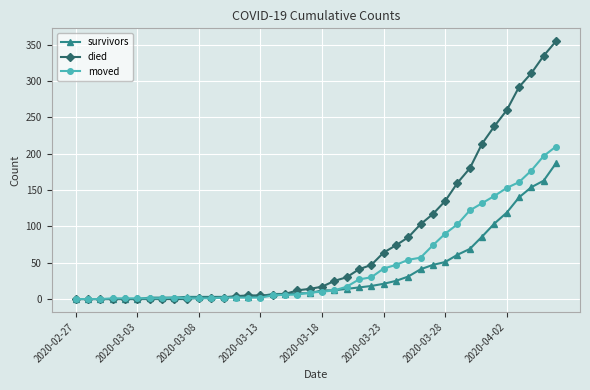

What is the greatest value displayed?

355